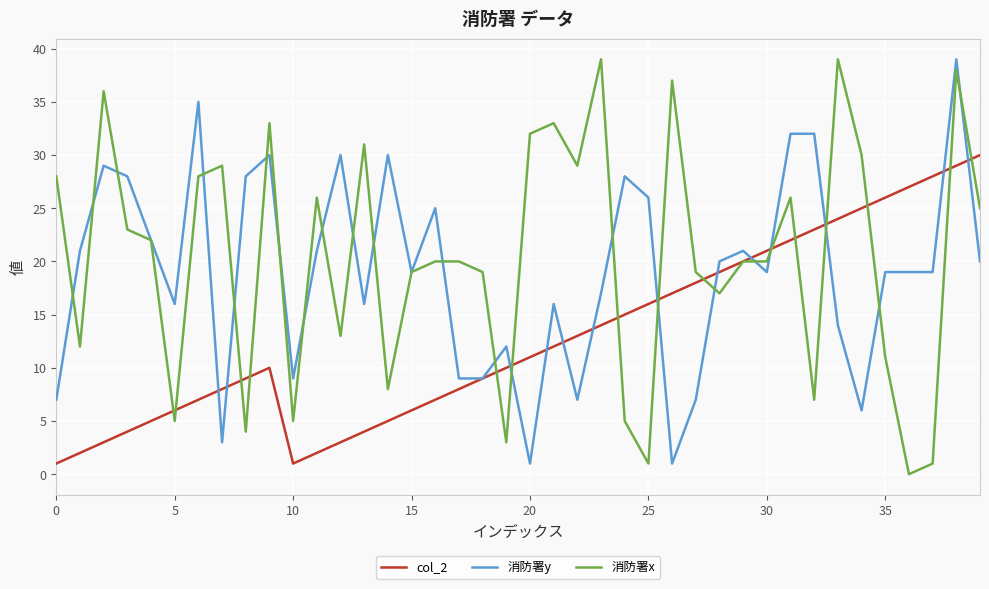

What is the maximum value for 消防署x?

39